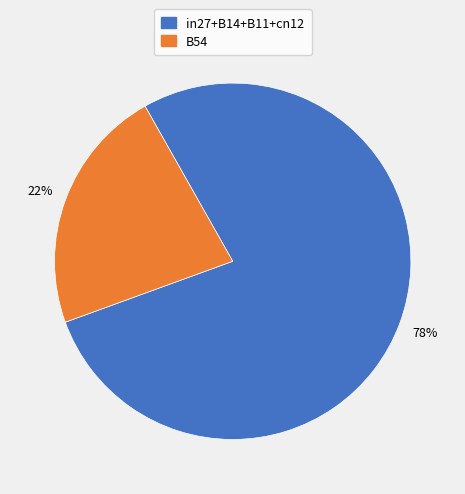

To the nearest percent, what is the average slice percentage?

50%